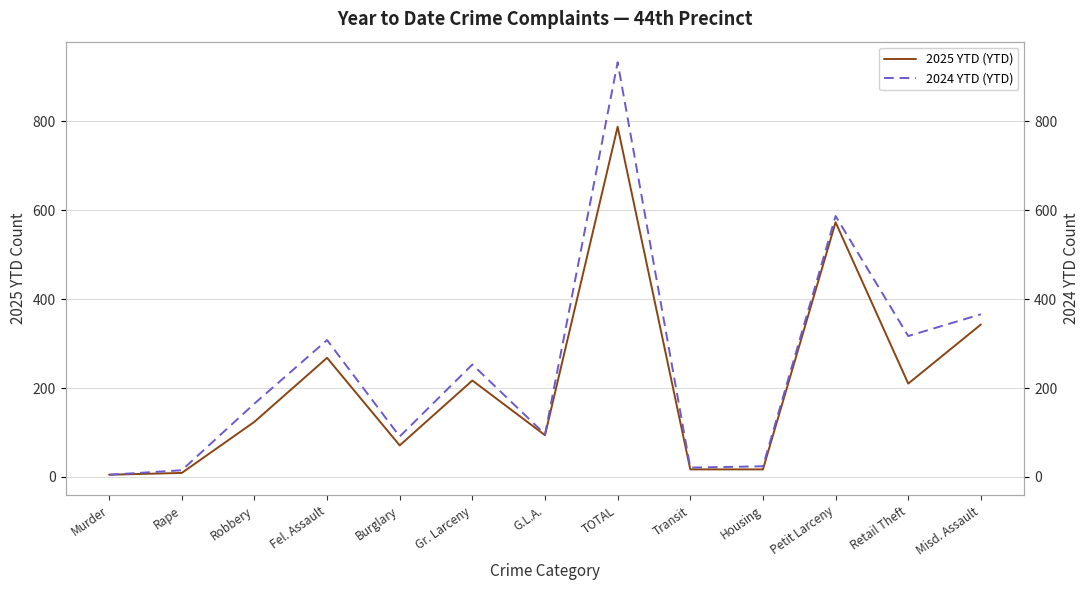

True or false: 2024 YTD (Exp 75°) has a value of 165 at Robbery.

True